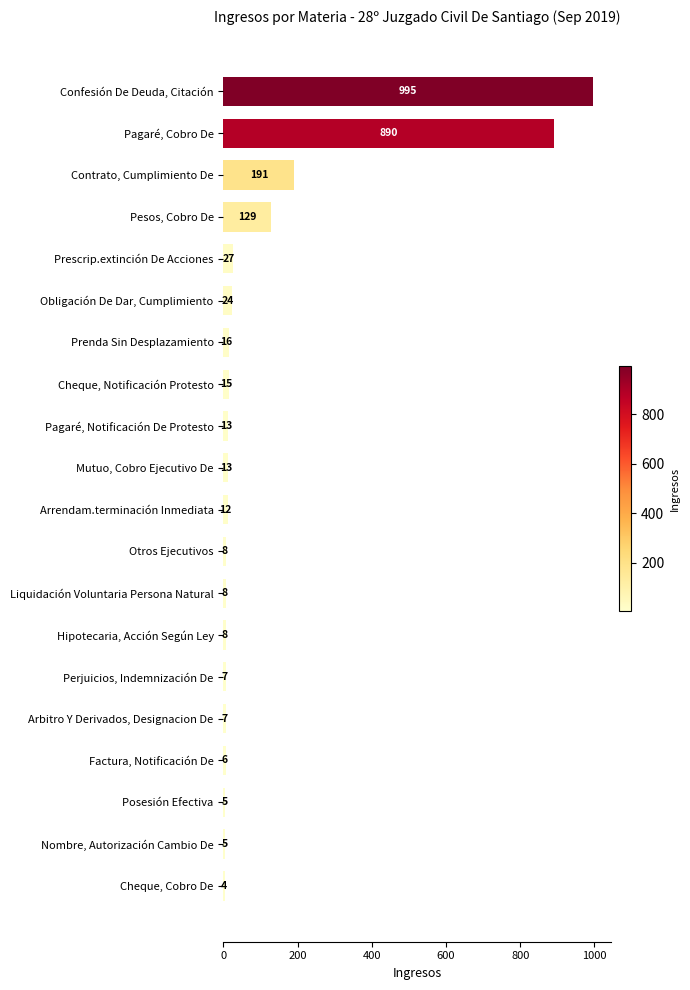

What is the change in value from Prescrip.extinción De Acciones to Pagaré, Notificación De Protesto?

-14